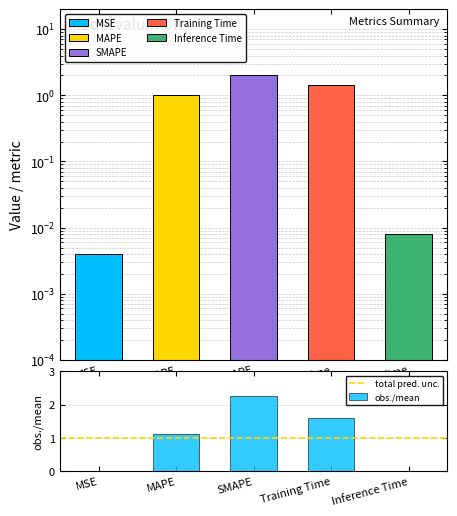

Is it true that the value at MAPE is 1.3?

False